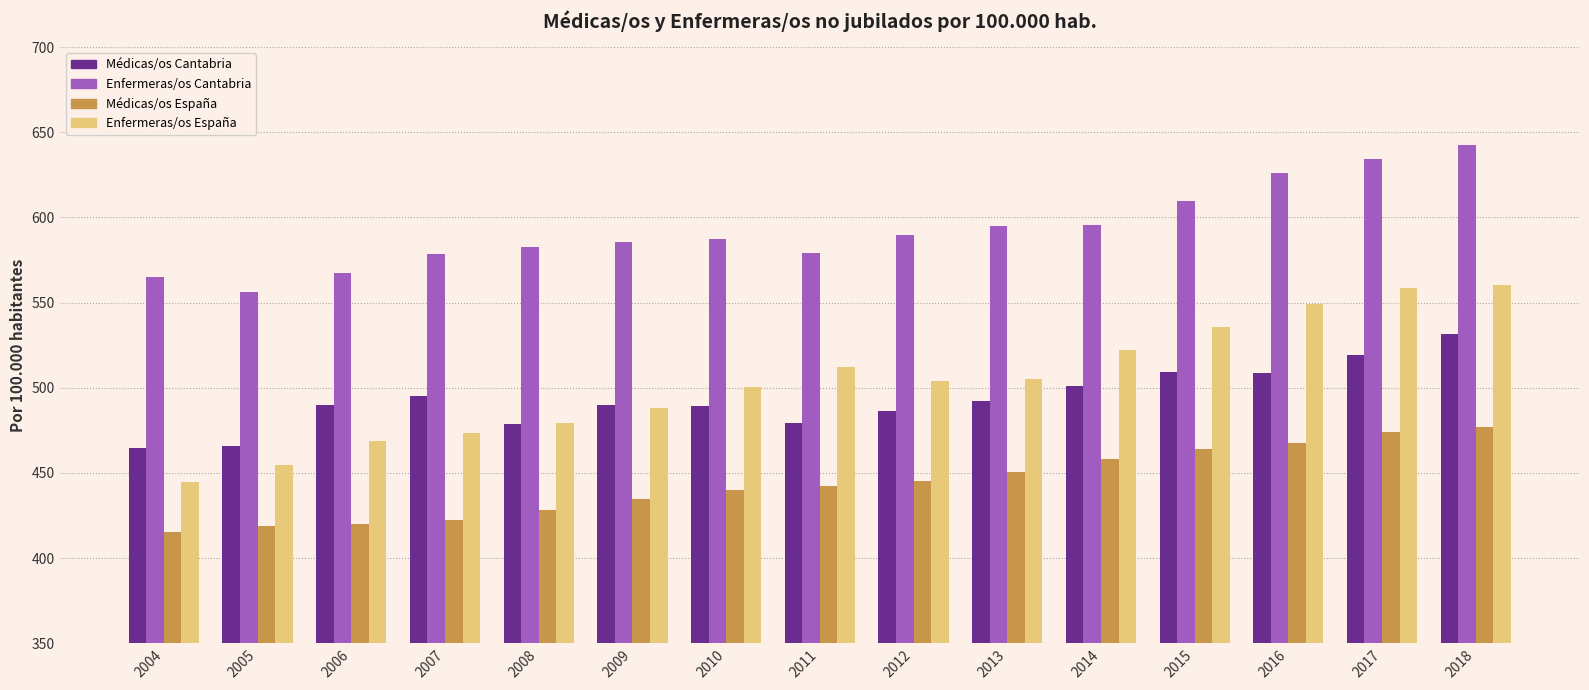

The Enfermeras/os Cantabria series shows 642.3 at 2018. True or false?

True